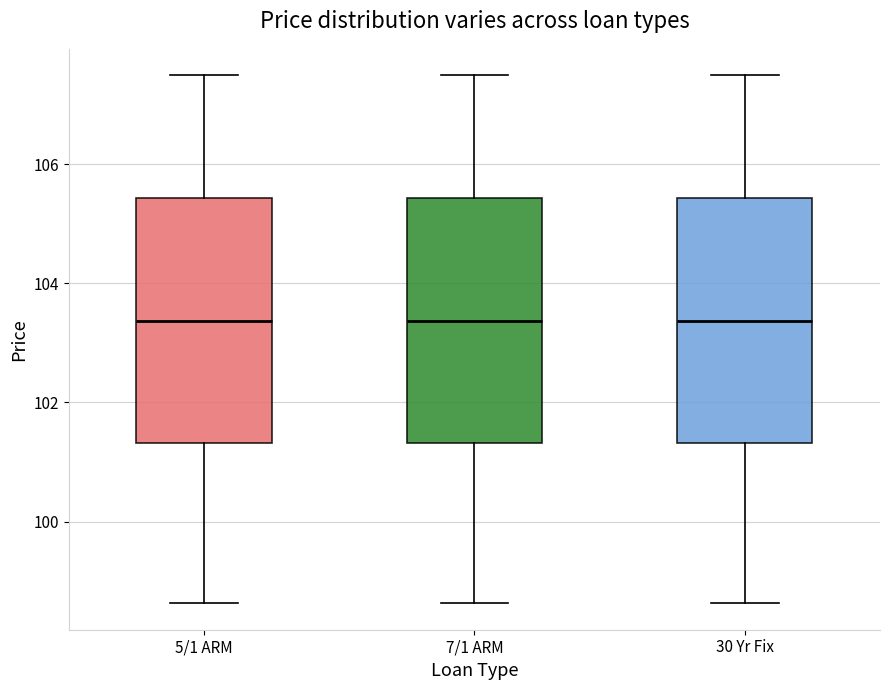

Where is the lower edge of the box for 5/1 ARM on the y-axis? The values are not printed on the chart, so give them approximately, as read against the axis.

101.4